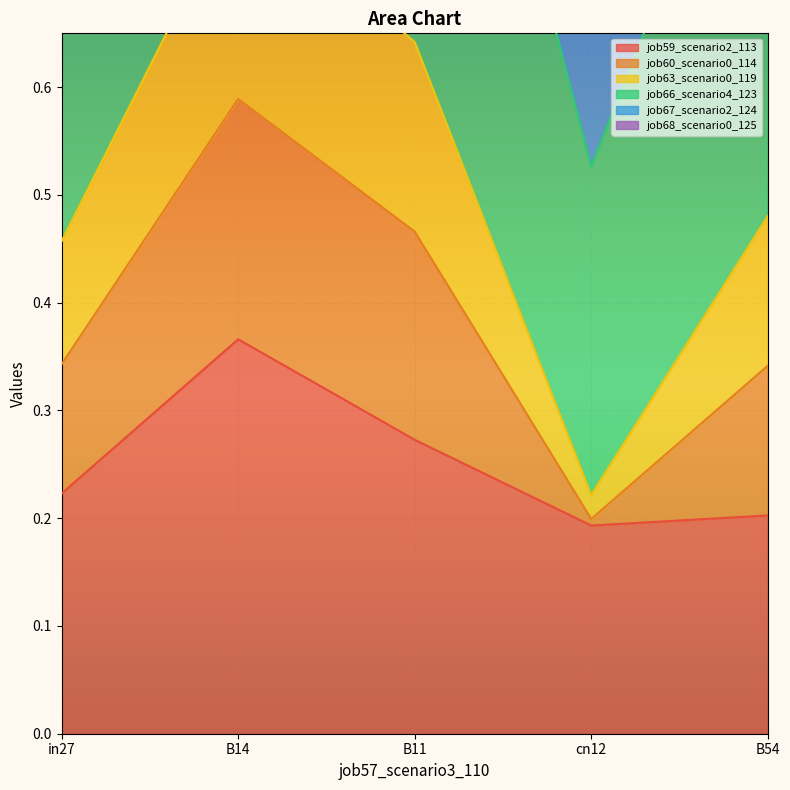

What is the value of the job63_scenario0_119 point at the 2nd from the left?

1.7